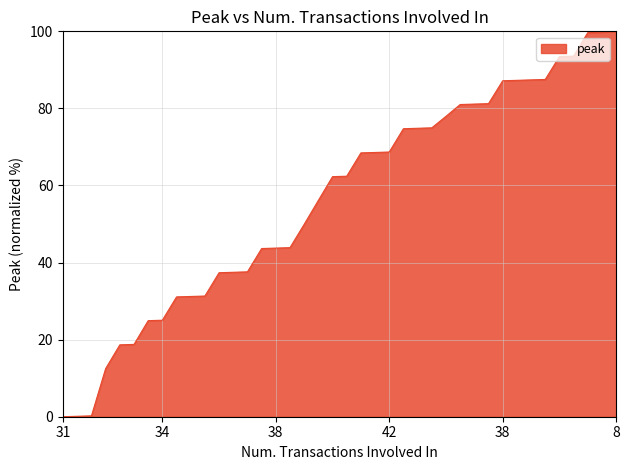

What is the difference between the maximum and minimum values?

100.0